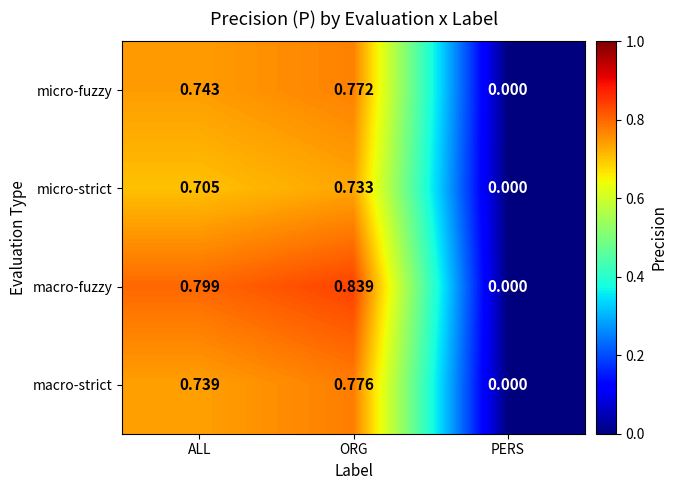

Which category has the lowest value in the micro-fuzzy series?

PERS